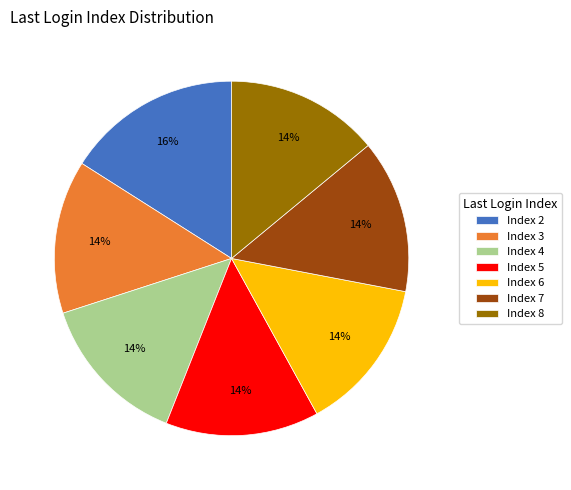

True or false: Index 4 accounts for 5% of the total.

False